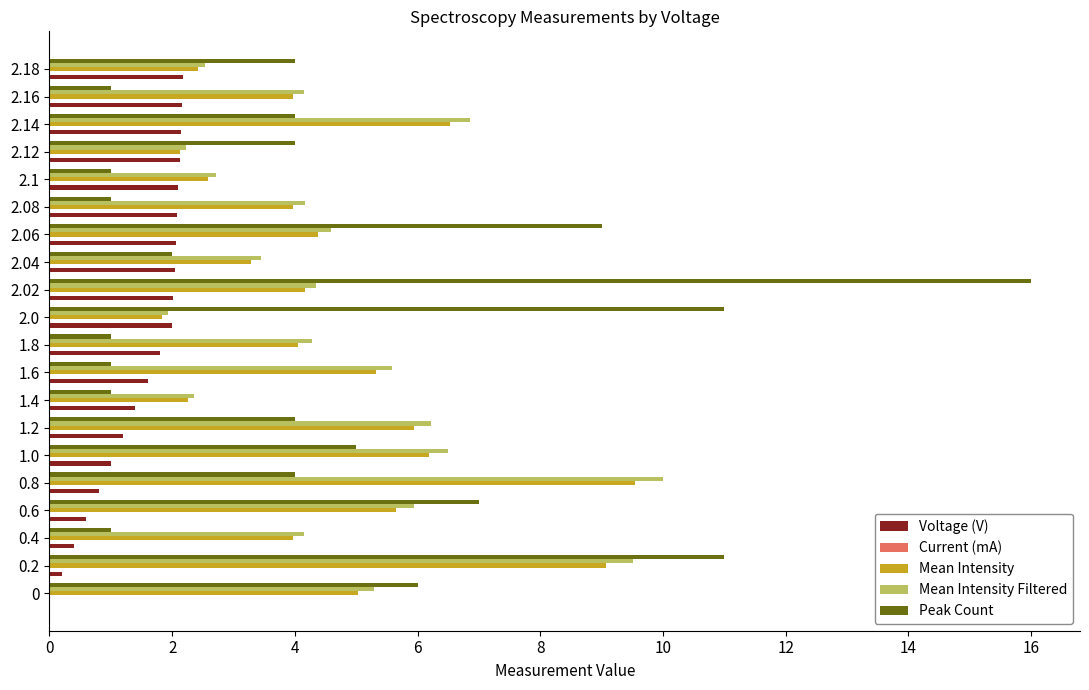

What is the total value across all series at 2.16?

11.3